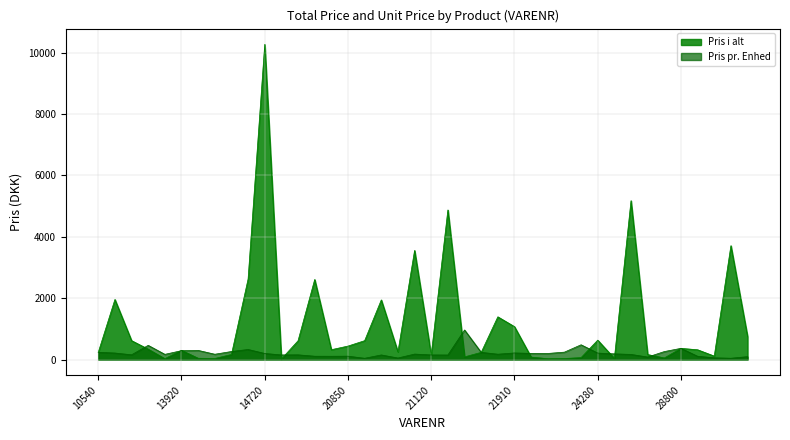

List the series in order of their overall mean, highest first.

Pris i alt, Pris pr. Enhed